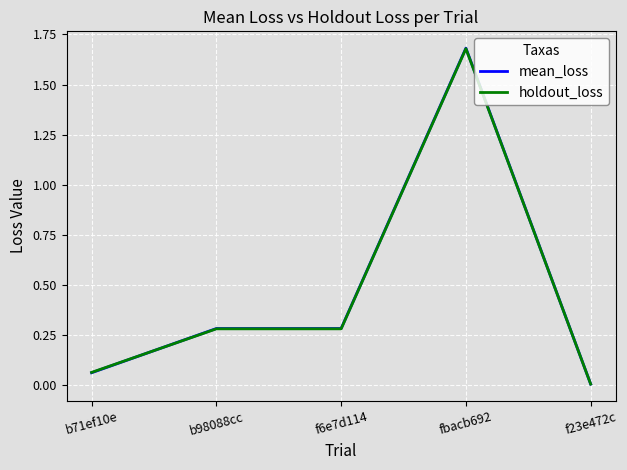

What is the sum of all mean_loss values?

2.3